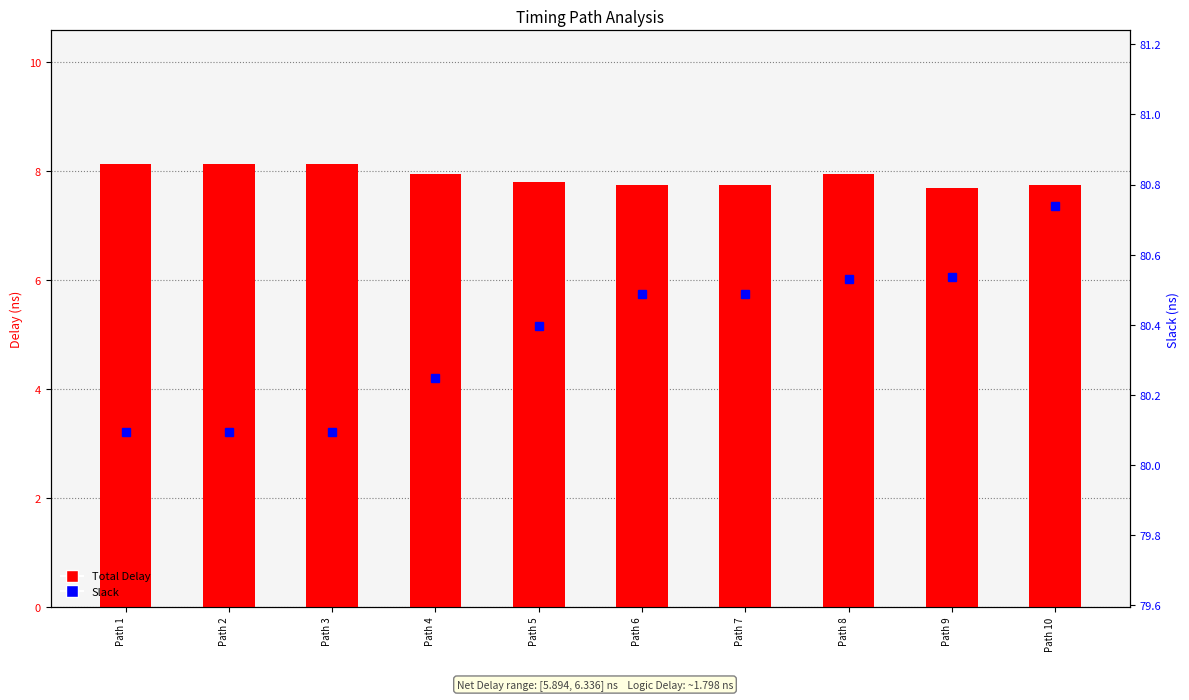

Count the Total Delay values in the range 7 to 8.

7